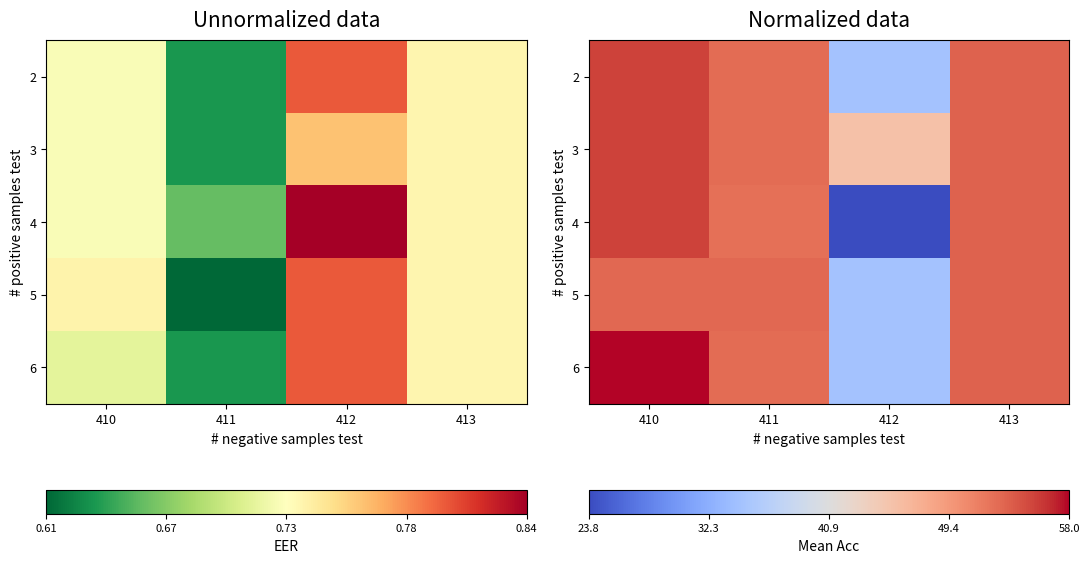

How many data points in 6 are above 53?

2